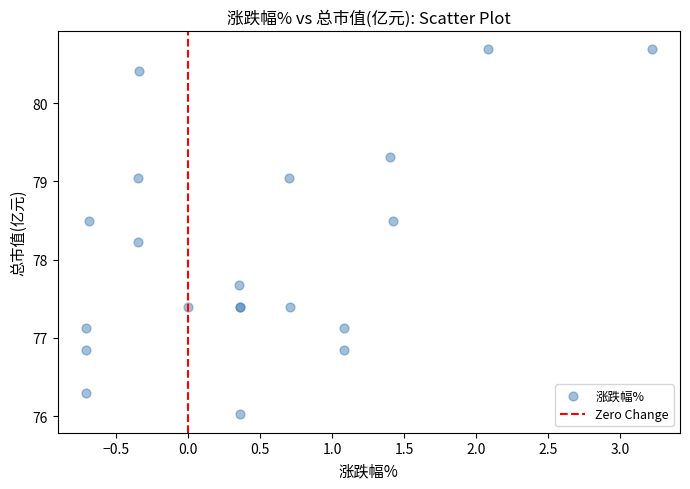

What Y value in the scatter plot is closest to 78?

78.2